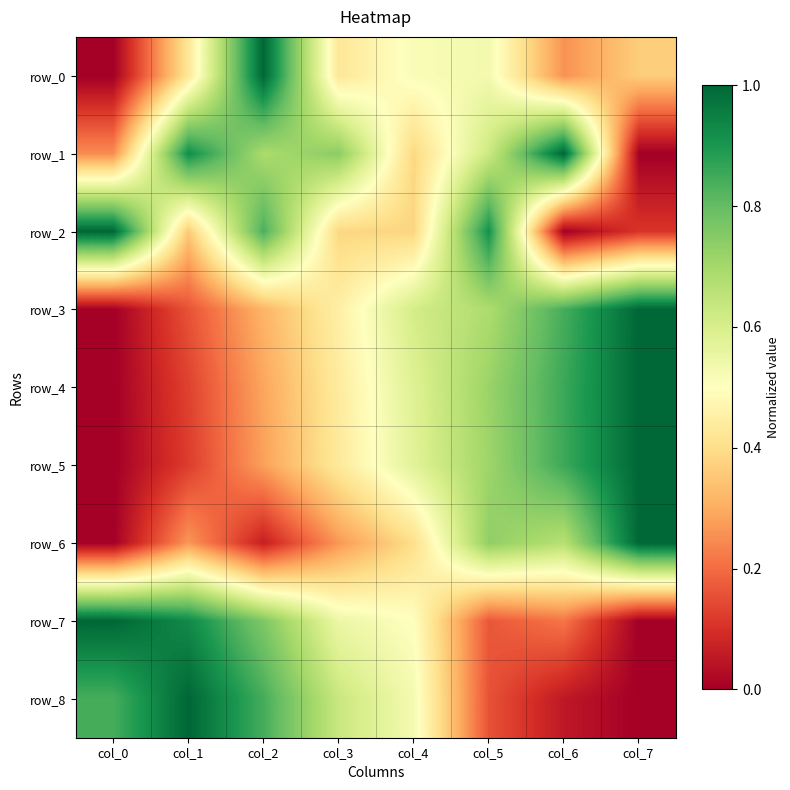

Which series has the largest total across all categories?

row_1